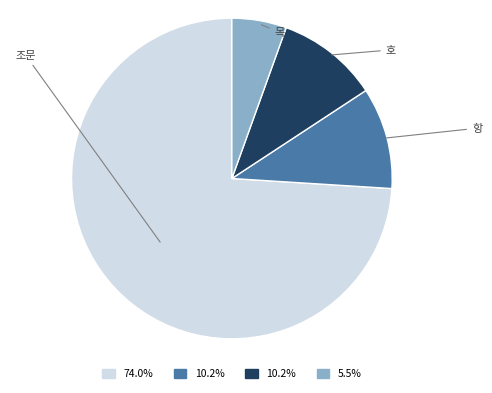

Is there a majority slice in this chart?

Yes